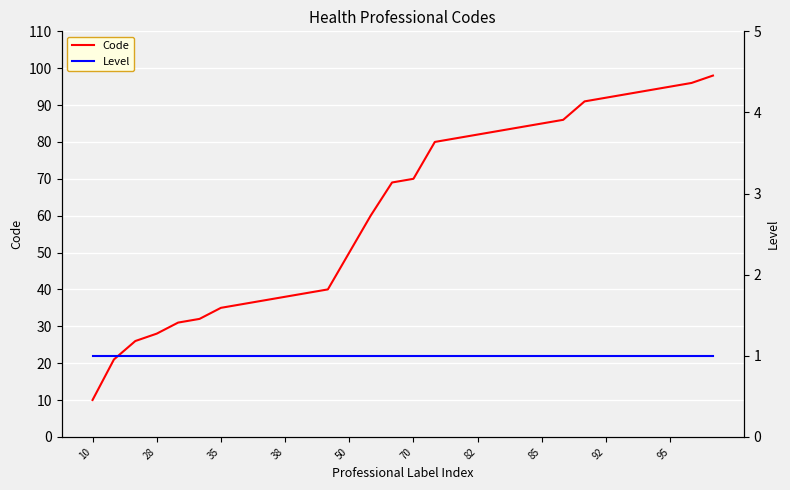

True or false: Code and Level cross at least once.

False